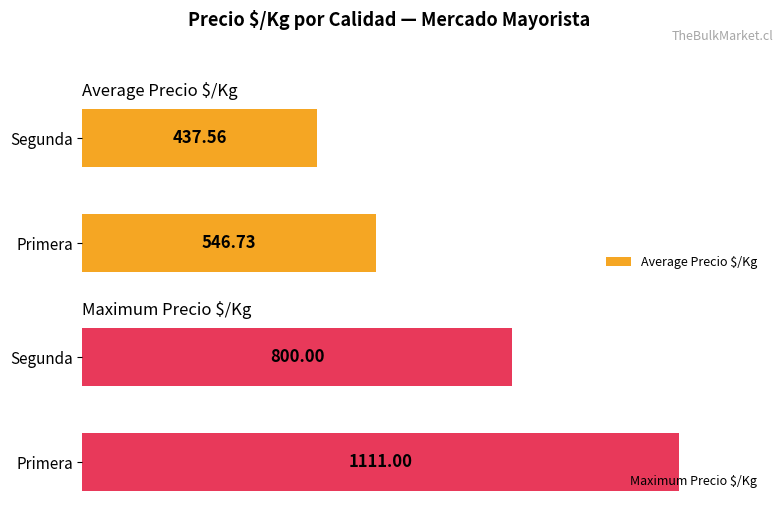

Which category has the lowest value in the Average Precio $/Kg series?

Segunda